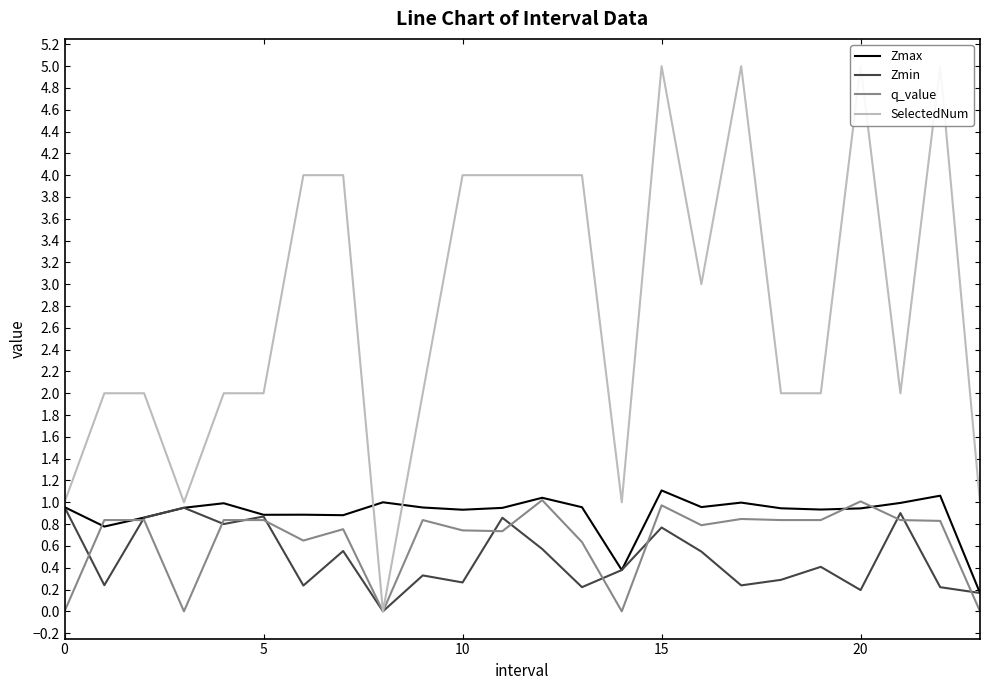

What is the maximum value for Zmin?

1.0